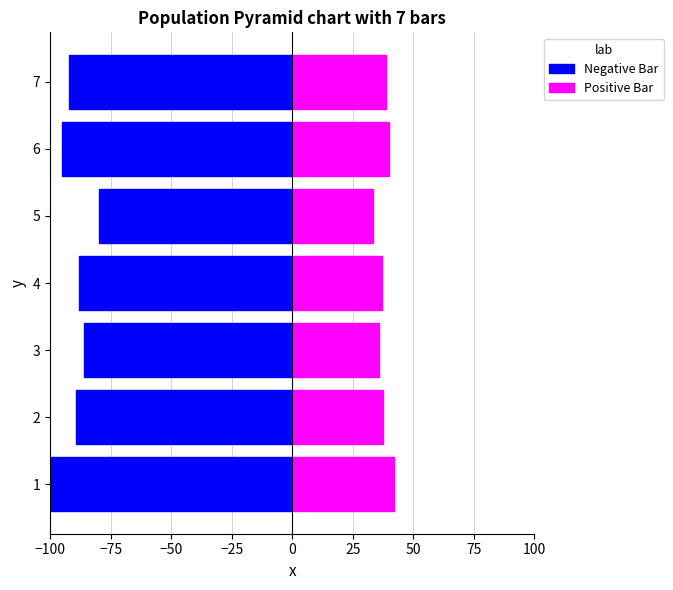

Between 1 and 2, which series saw the biggest shift?

Negative Bar